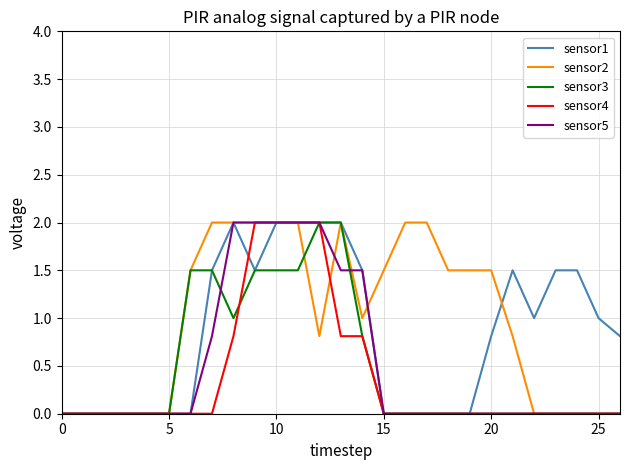

What is the greatest value displayed?

2.0